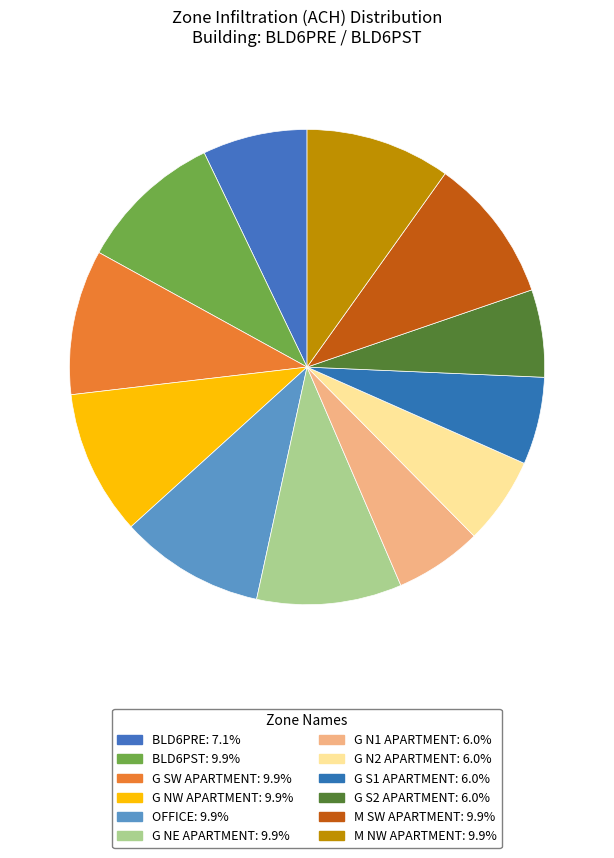

Between OFFICE and BLD6PST, which is larger?

OFFICE